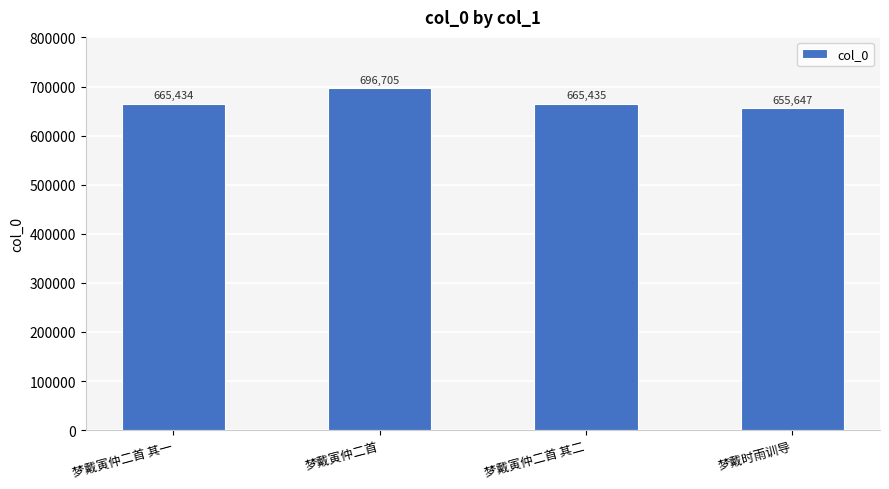

The value at 梦戴寅仲二首 其一 is 252164. True or false?

False